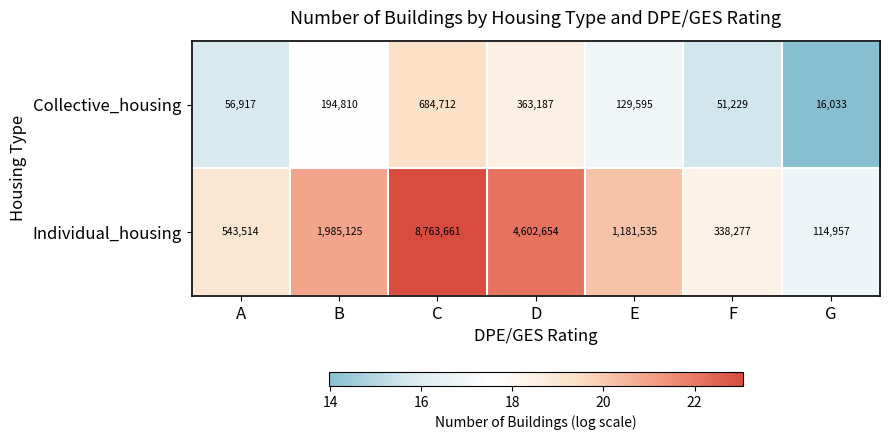

Reading left to right, transcribe all the data shown in this chart.

Collective_housing: 56917	194810	684712	363187	129595	51229	16033
Individual_housing: 543514	1985125	8763661	4602654	1181535	338277	114957